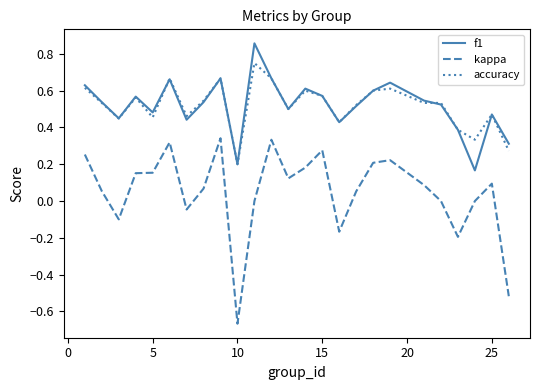

Which series has the widest spread of values?

kappa